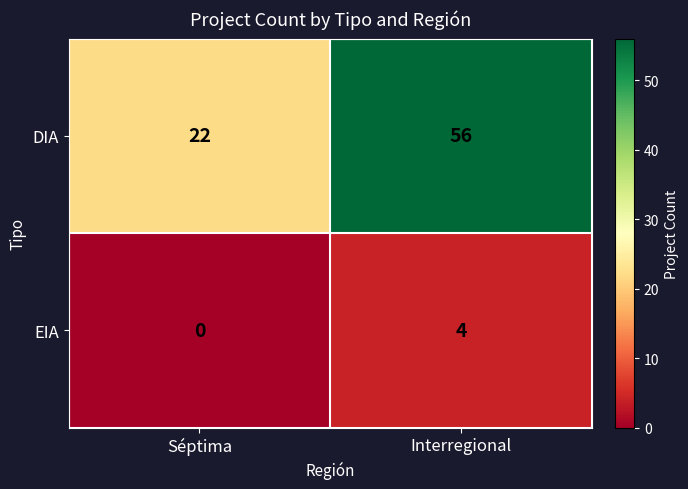

Is it true that EIA equals 2 at Interregional?

False